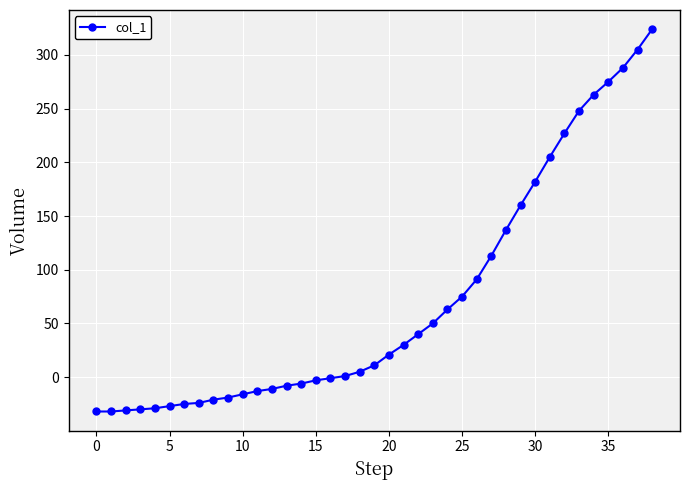

Does the chart display data point markers on the line(s)?

Yes